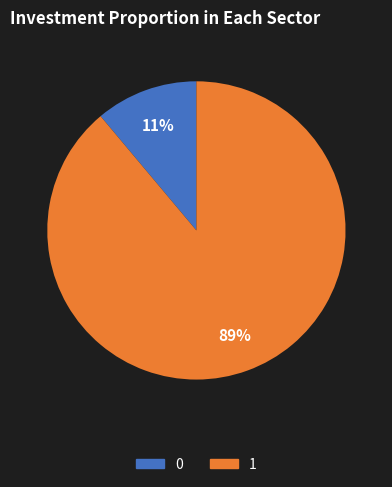

To the nearest percent, what is the combined percentage of 1 and 0?

100%